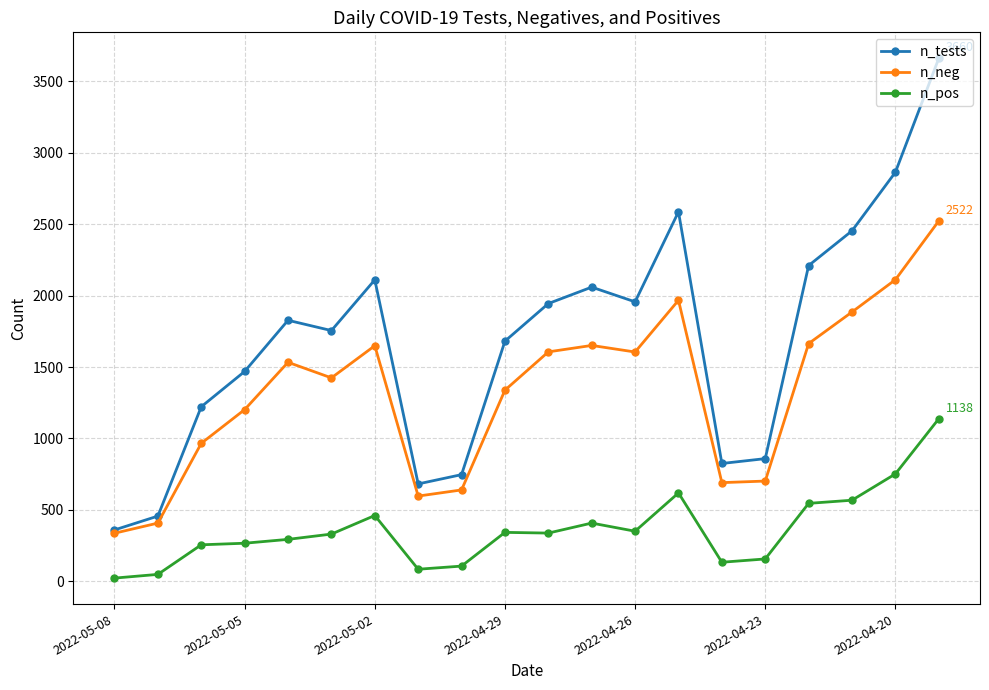

Which series has the largest range (max minus min)?

n_tests